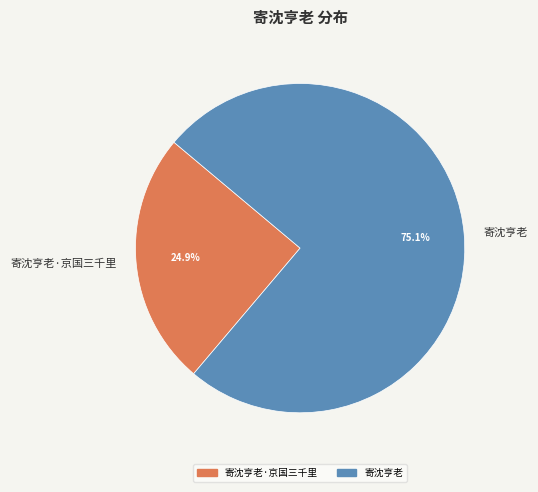

Which category accounts for the majority?

寄沈亨老